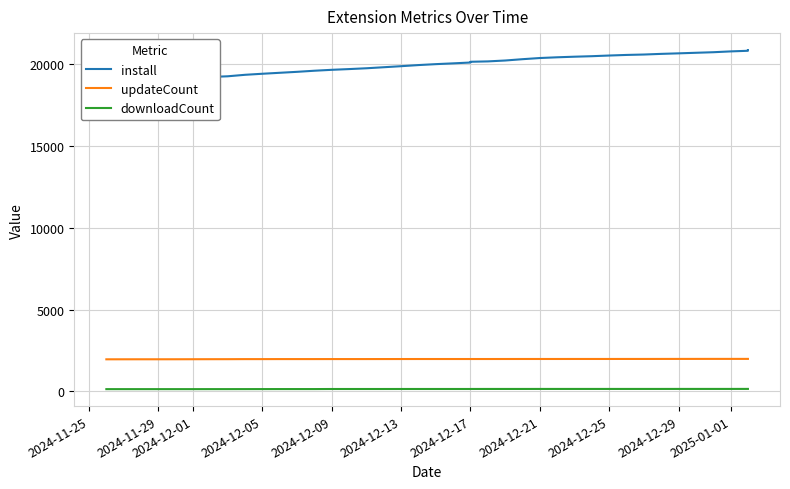

The updateCount series shows 474 at 2024-12-09. True or false?

False